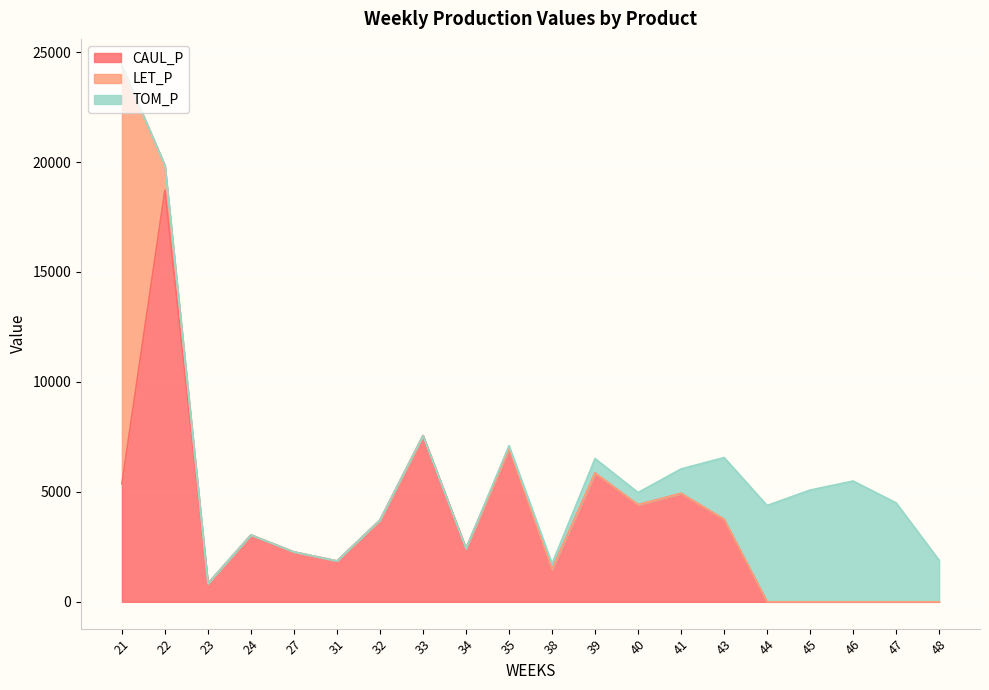

Does the chart display data point markers on the line(s)?

No